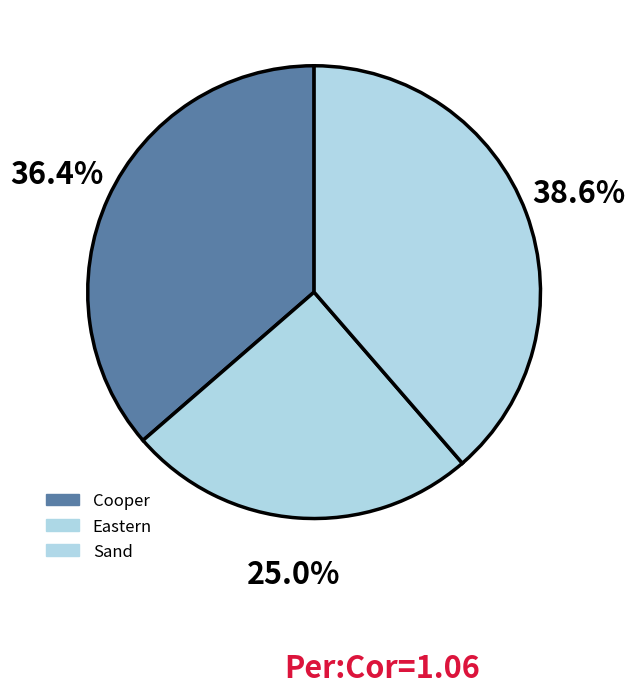

To the nearest percent, what percentage of the pie is Eastern?

25%